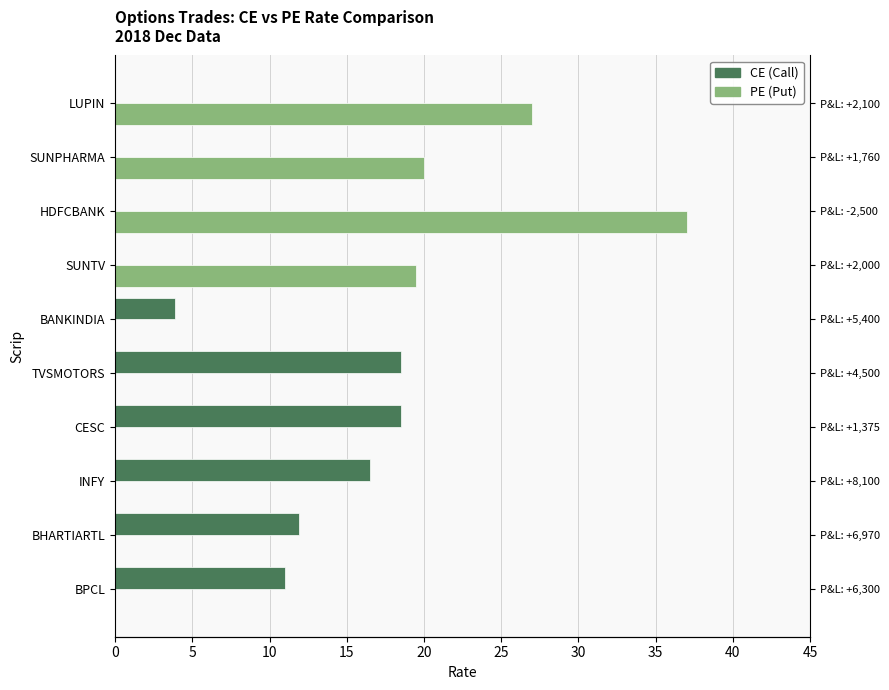

What is the sum of the PE values at HDFCBANK and BANKINDIA?

37.0